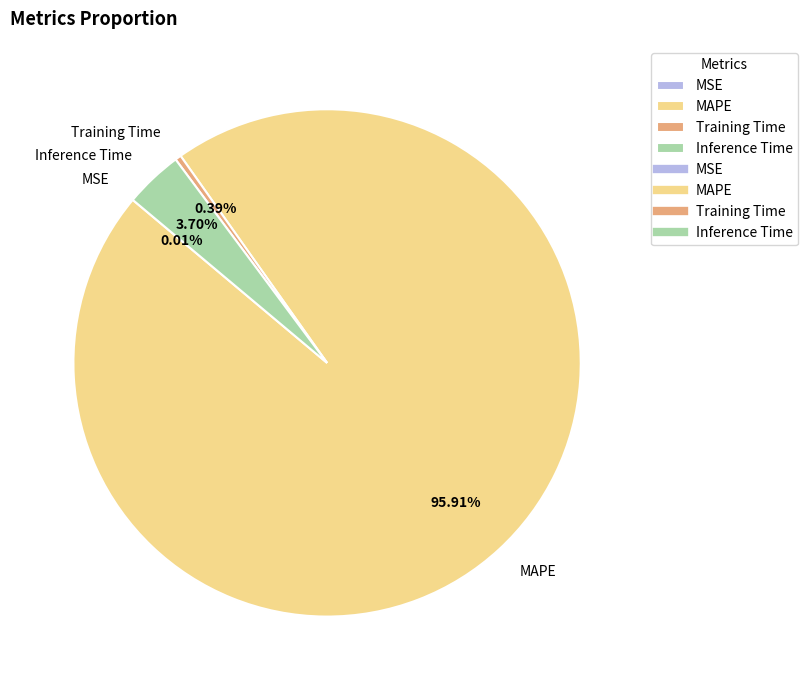

Does Inference Time represent more than half of the total?

No